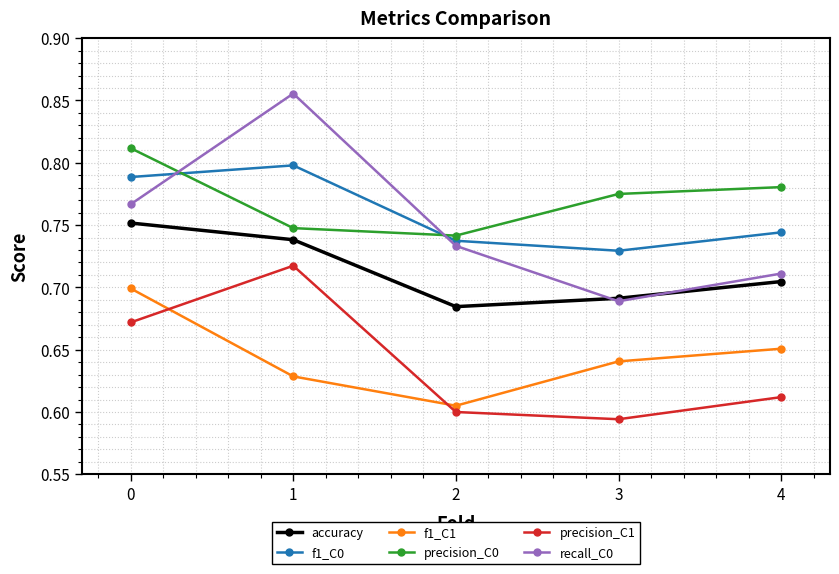

What is the total value across all series at 4?

4.2